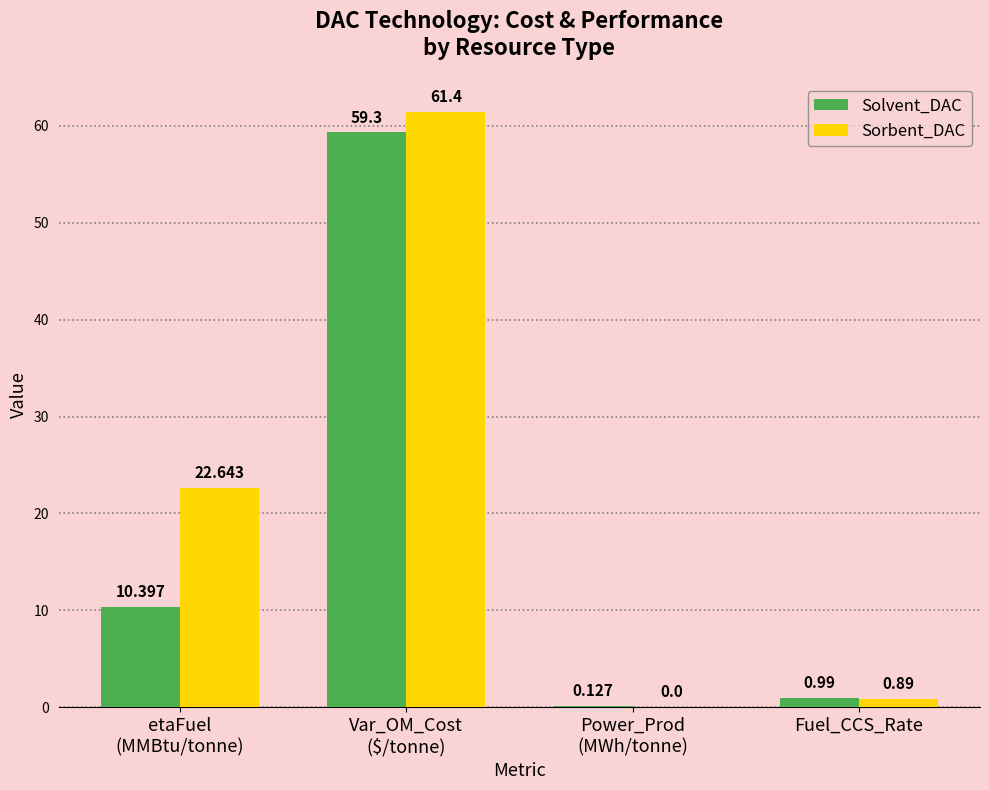

Which series has the largest total across all categories?

Sorbent_DAC